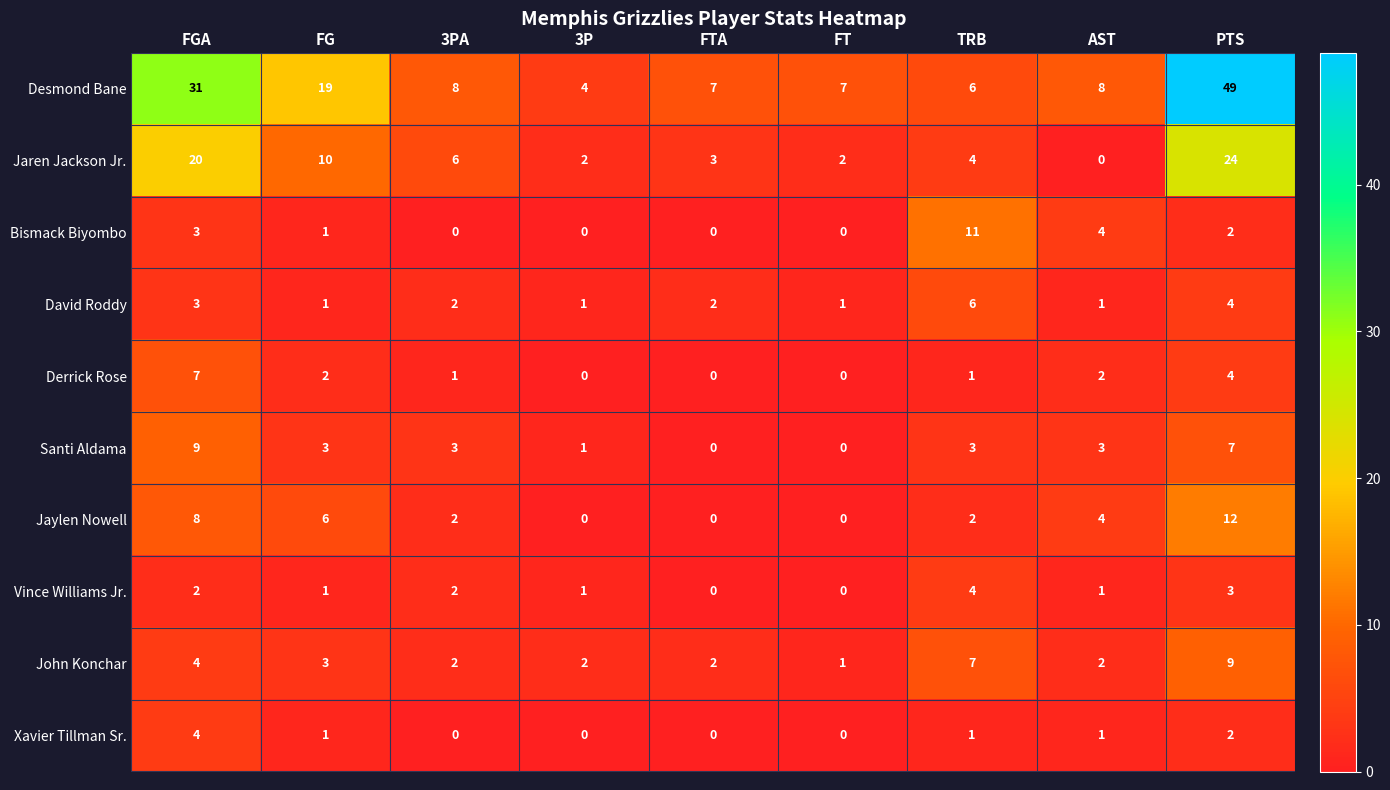

What is the greatest value displayed?

49